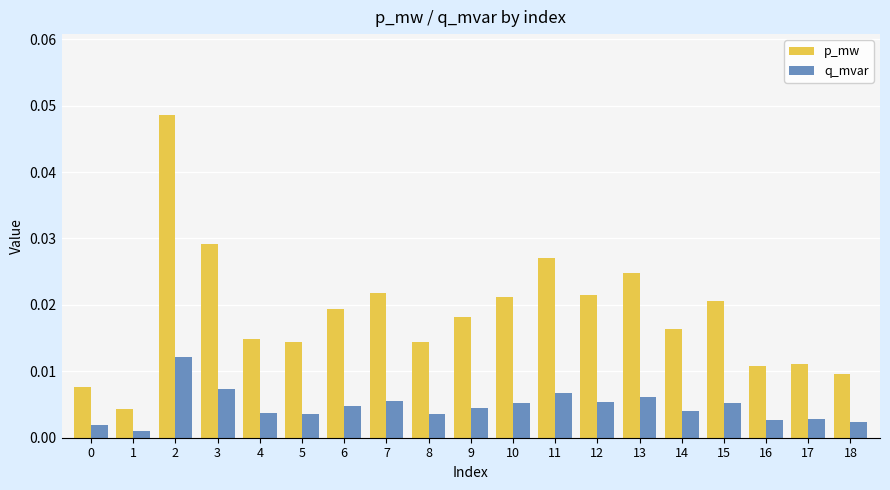

Is the value of p_mw at 14 greater than the value of q_mvar at 17?

Yes